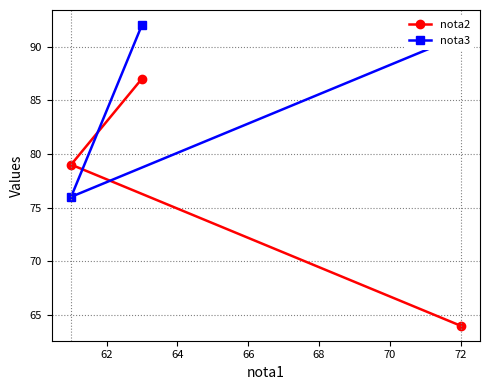

What is the minimum value shown in the chart?

64